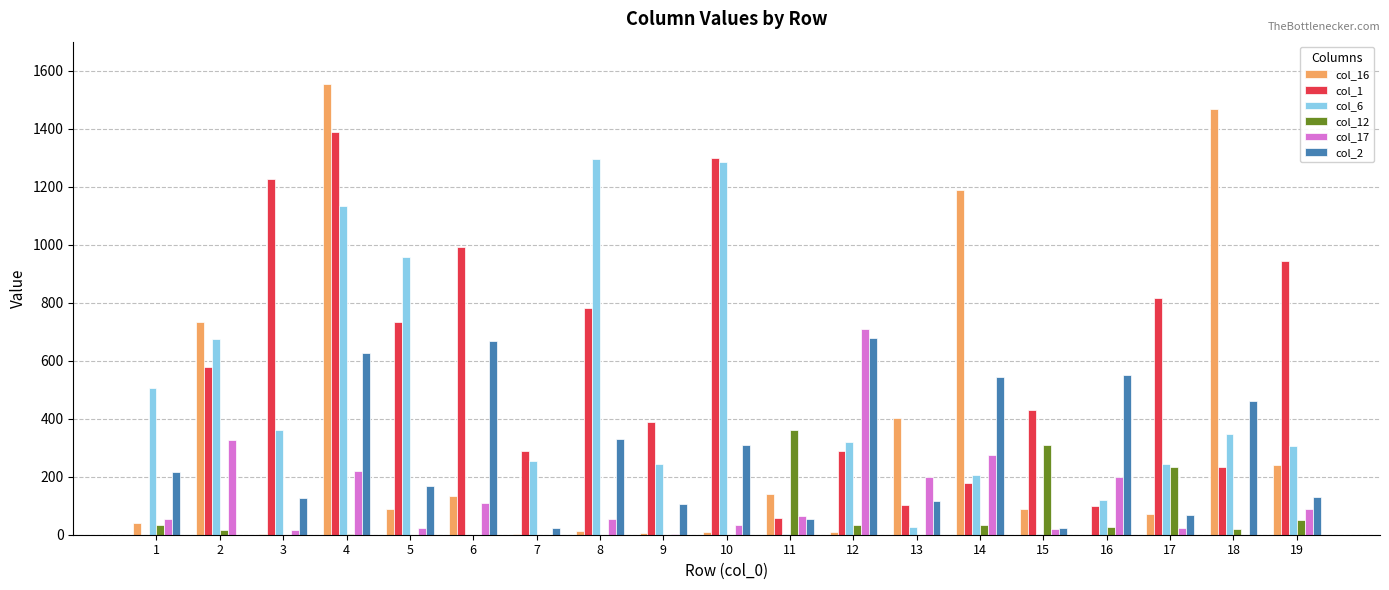

Where is col_6 nearest to the value 648?

2